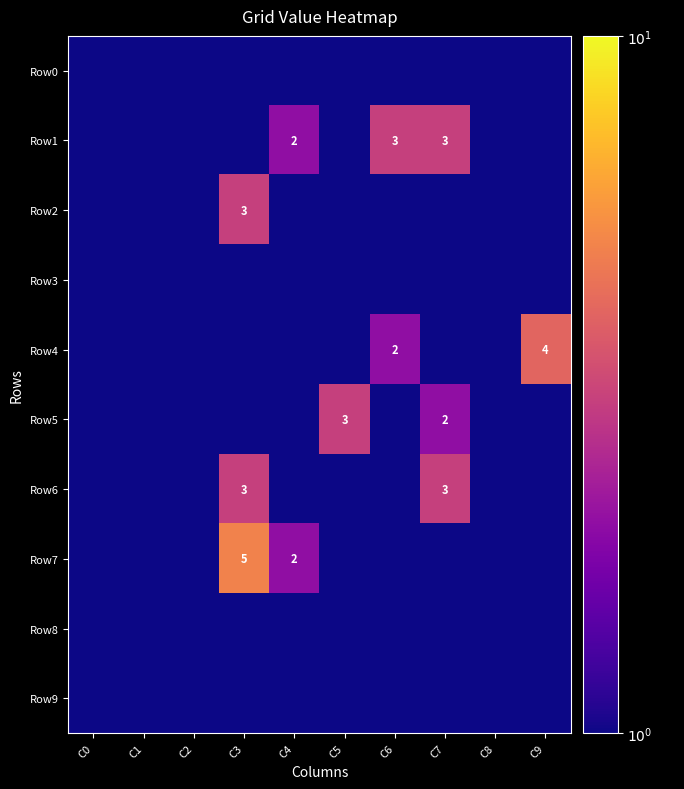

Is the value of Row5 at C9 greater than the value of Row4 at C4?

Yes